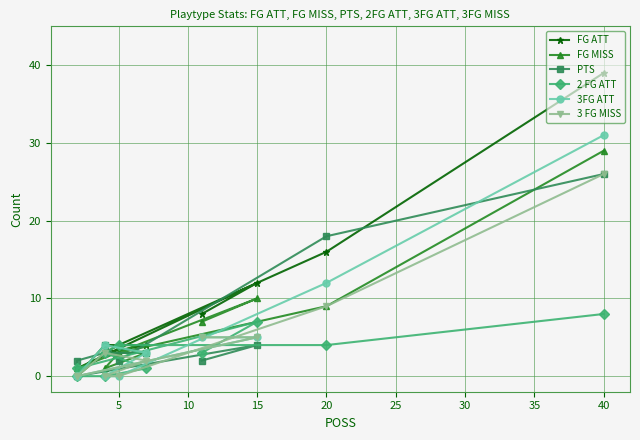

Does the chart have visible grid lines?

Yes